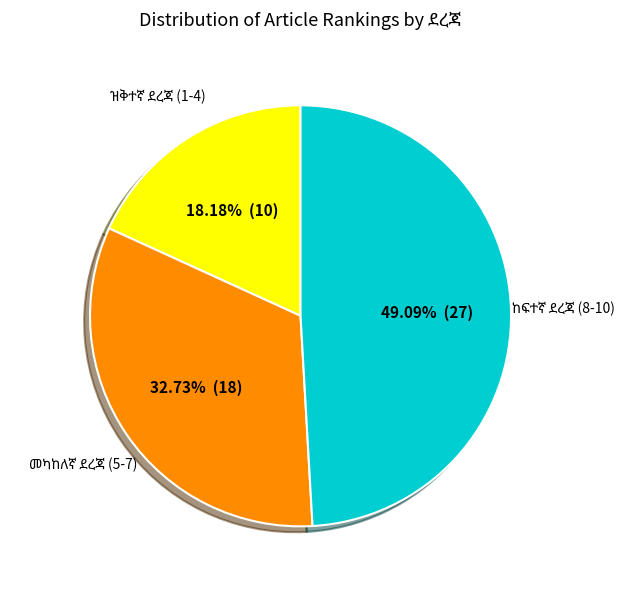

Is there any slice that represents more than half of the pie?

No